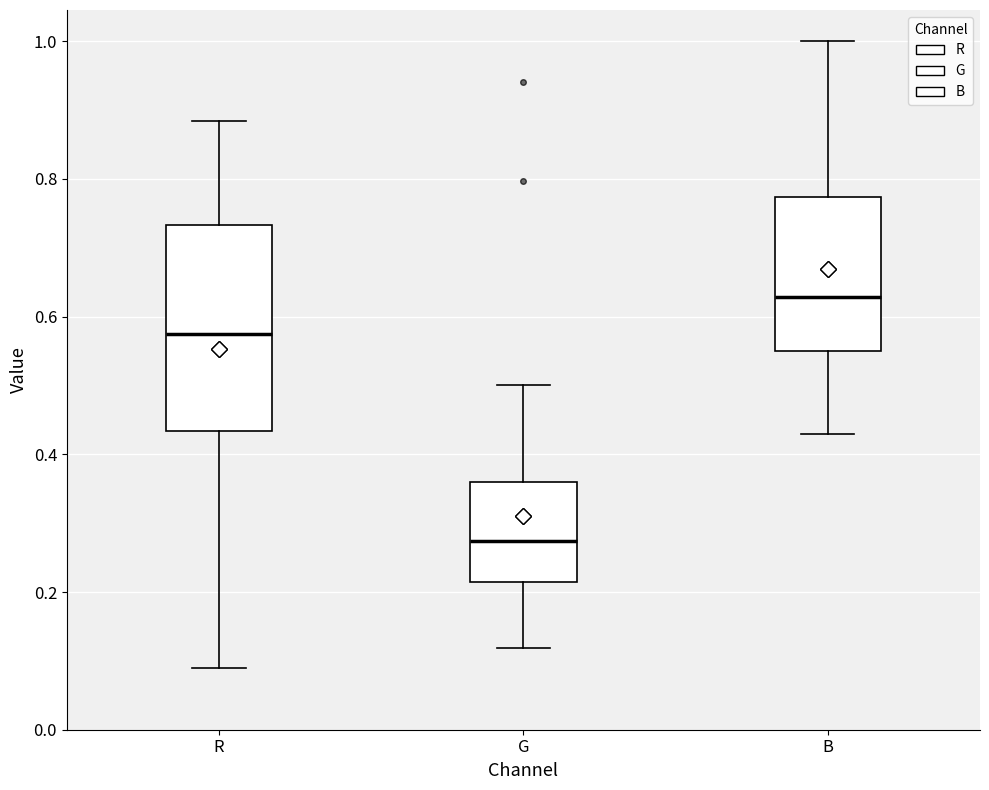

Reading left to right, transcribe this box plot: for each box, give where its median line is, the range the box spans, and where its two whiskers end, as read against the y-axis. The values are not printed on the chart, so give them approximately, as read against the axis.

R: median 0.58, box 0.44 to 0.74, whiskers 0.08 to 0.88
G: median 0.28, box 0.22 to 0.36, whiskers 0.12 to 0.50
B: median 0.62, box 0.56 to 0.78, whiskers 0.42 to 1.00